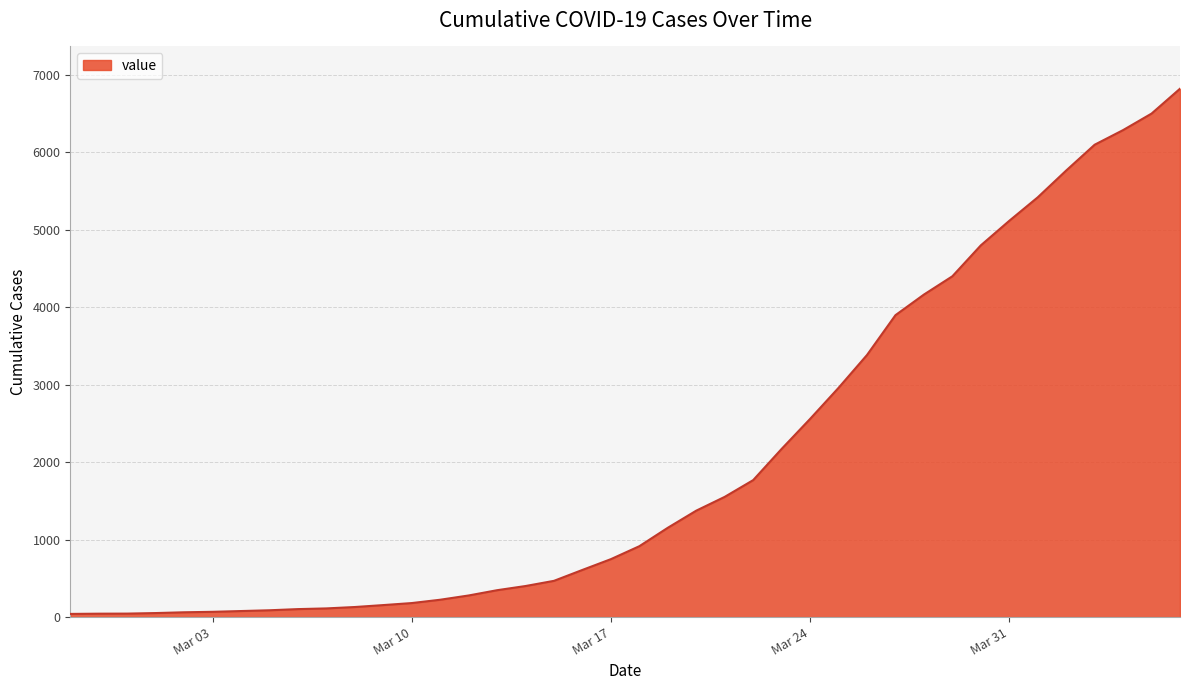

Does the chart display data point markers on the line(s)?

No